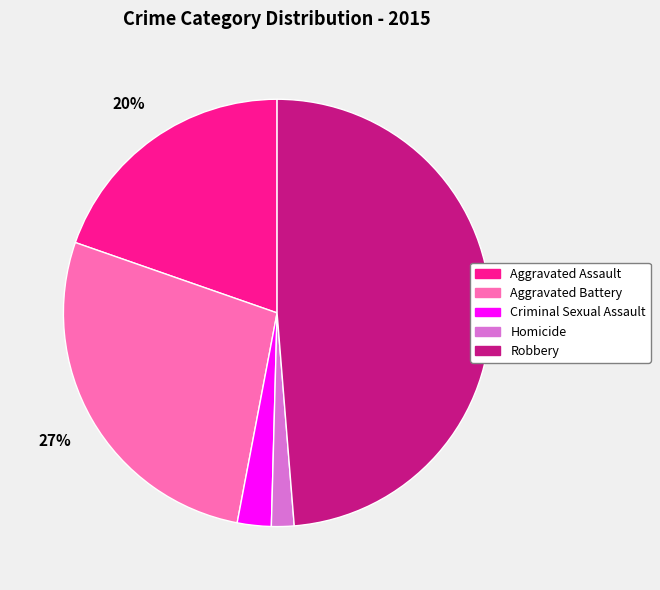

The Aggravated Battery slice represents 27% of the pie. True or false?

True